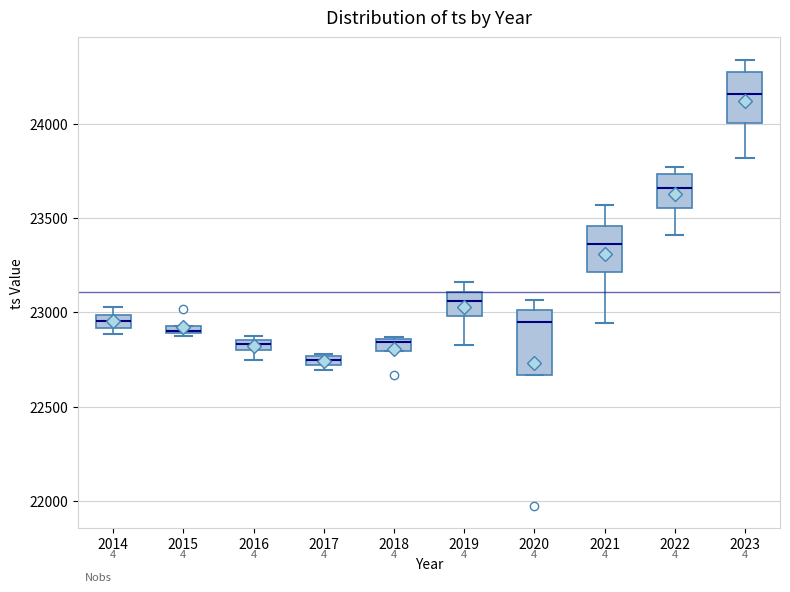

Where is the upper edge of the box at x = 2016 on the y-axis? The values are not printed on the chart, so give them approximately, as read against the axis.

22850